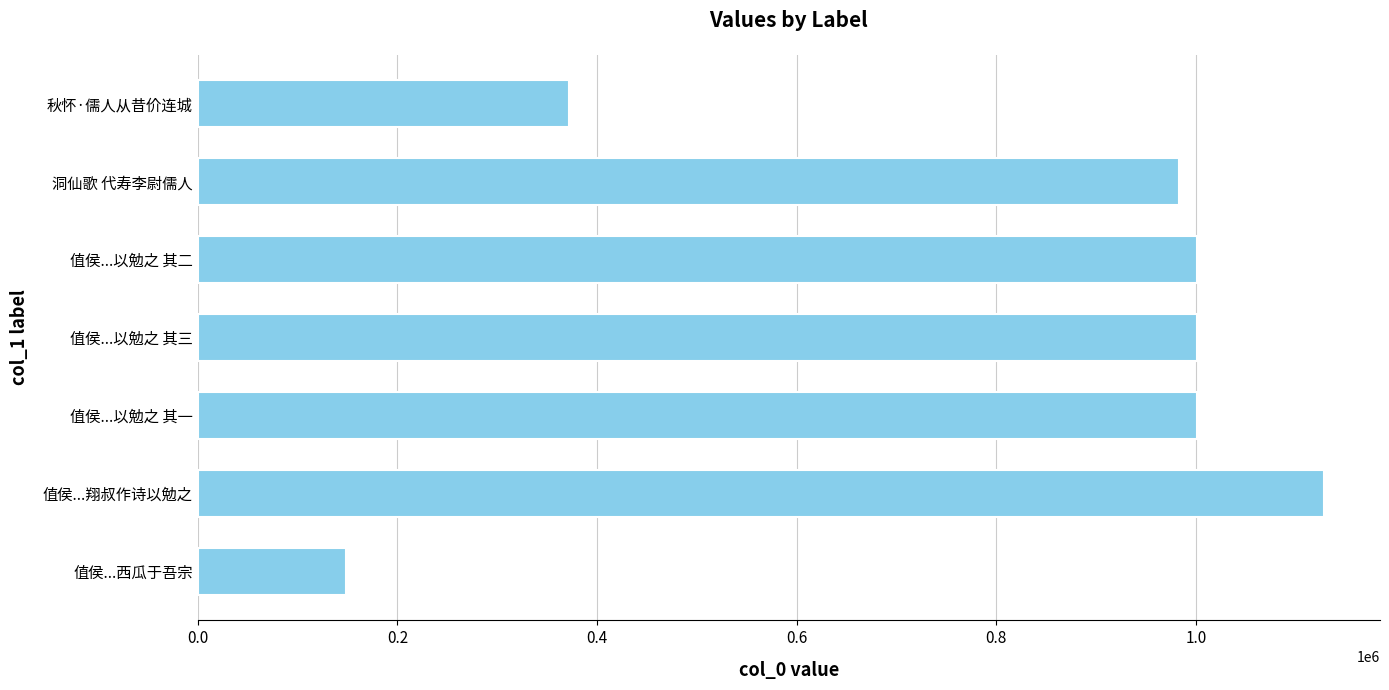

Read the value at 值侯...以勉之 其一.

1001400